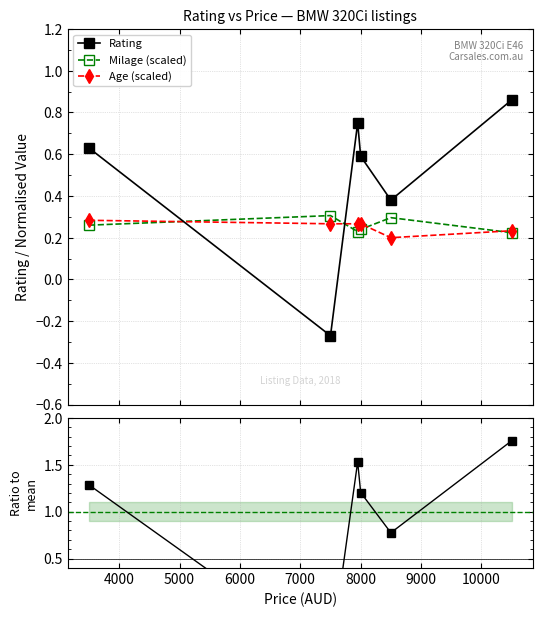

How many intersections are there between Milage (scaled) and Rating?

2